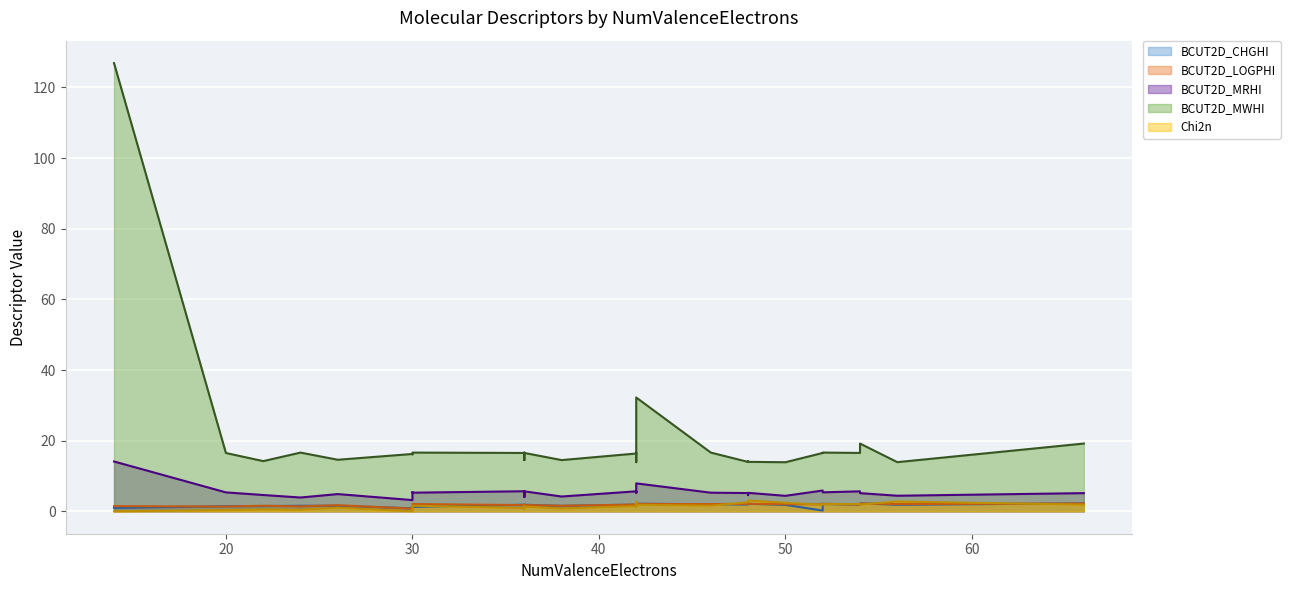

Which category has the lowest value across all series?

14